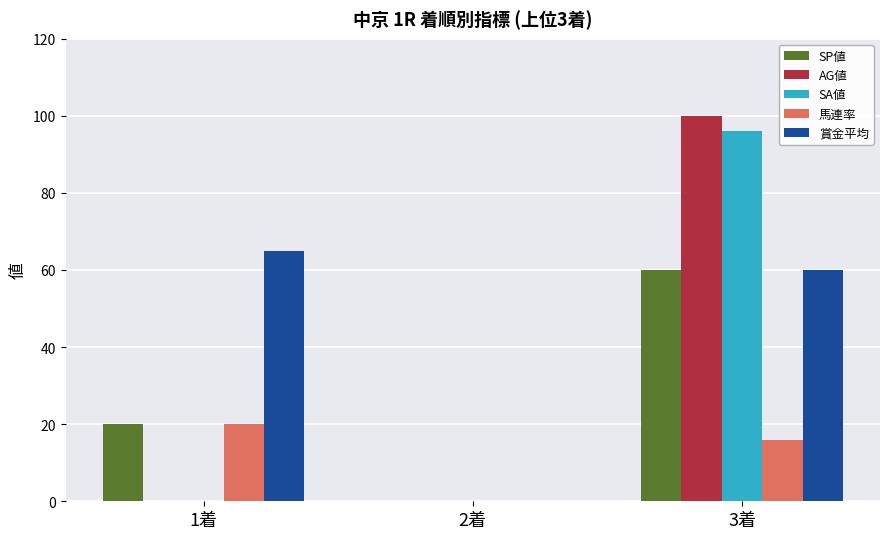

Which category has the highest value across all series?

3着